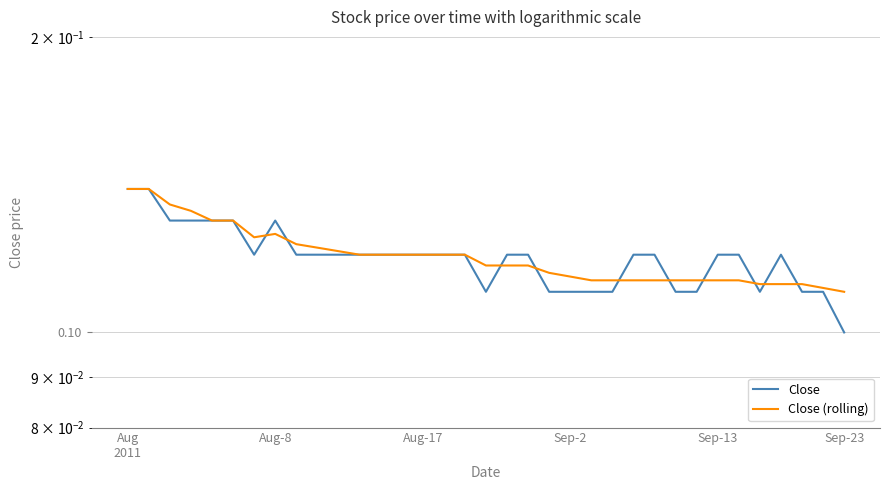

At which category is the sum across all series the highest?

Aug
2011